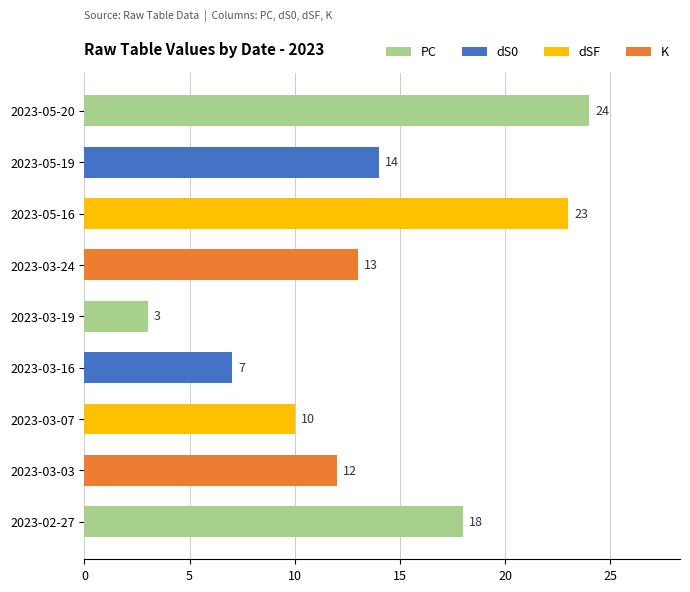

What is the sum of the values at 2023-05-20 and 2023-05-16?

47